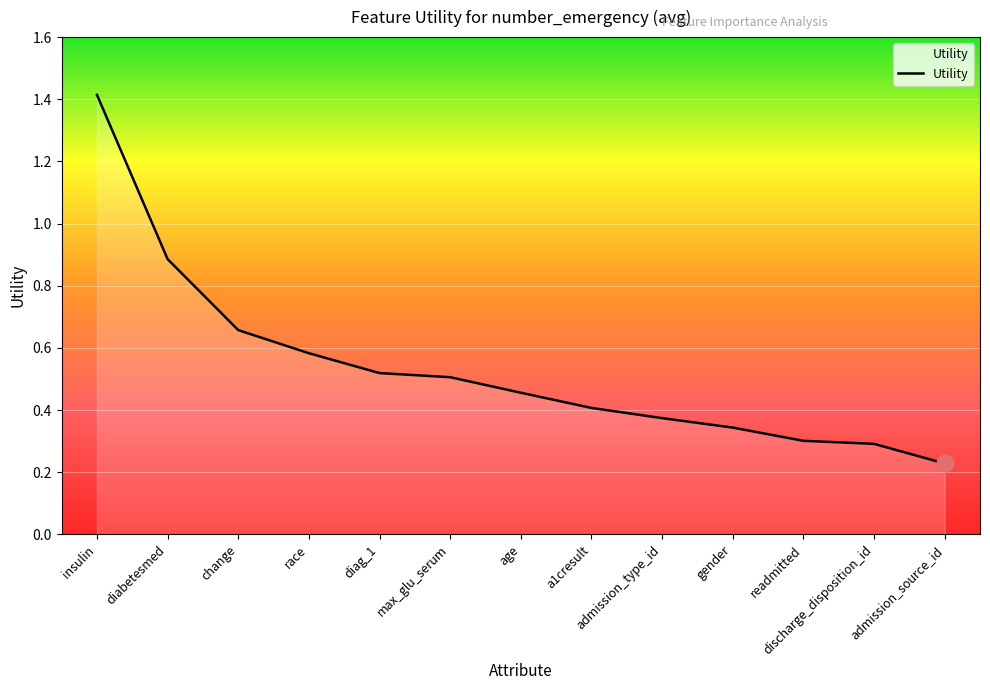

True or false: the data has more than 2 interior local peaks.

False